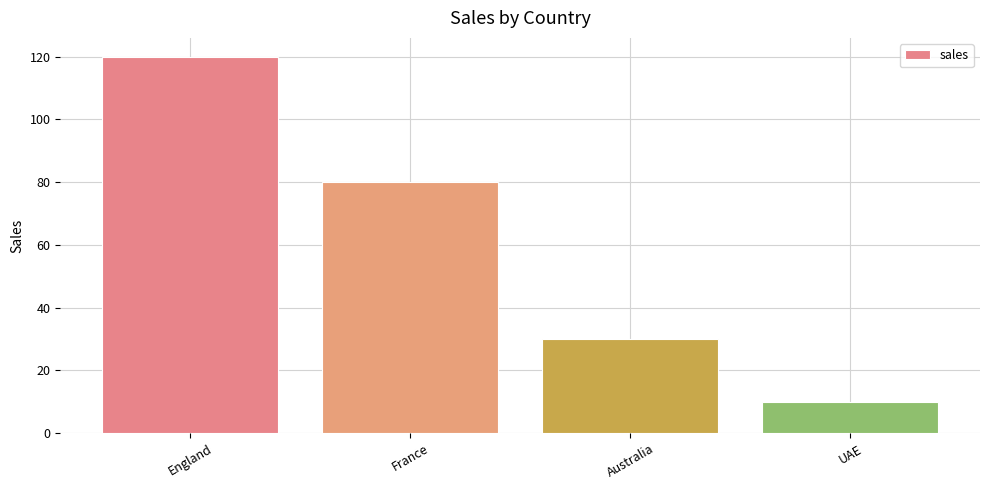

Count the values in the range 30 to 120.

3